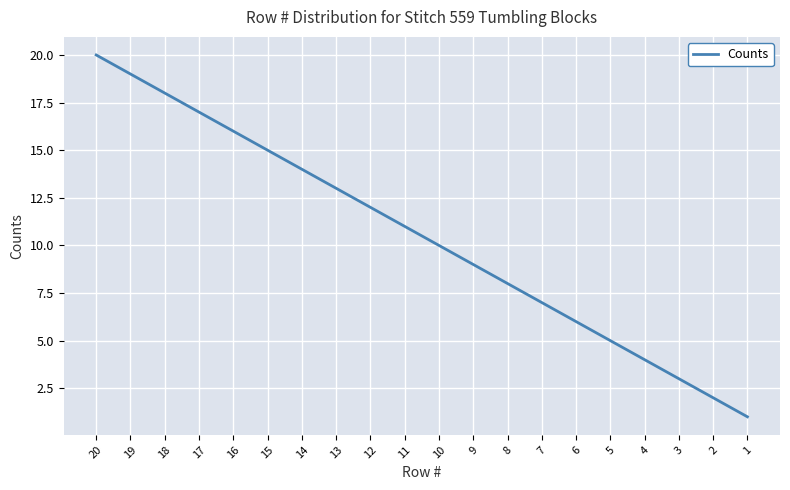

Is it true that the value at 2 is 2?

True